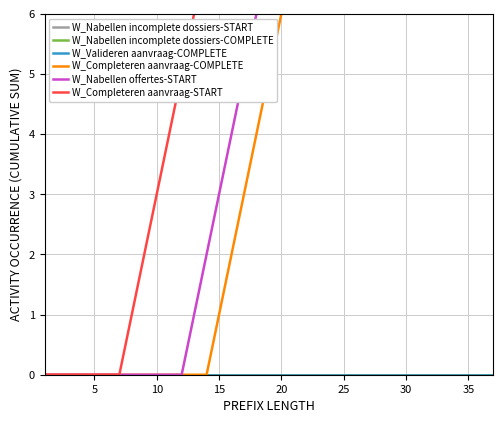

True or false: W_Completeren aanvraag-COMPLETE has more than 0 interior local peaks.

False